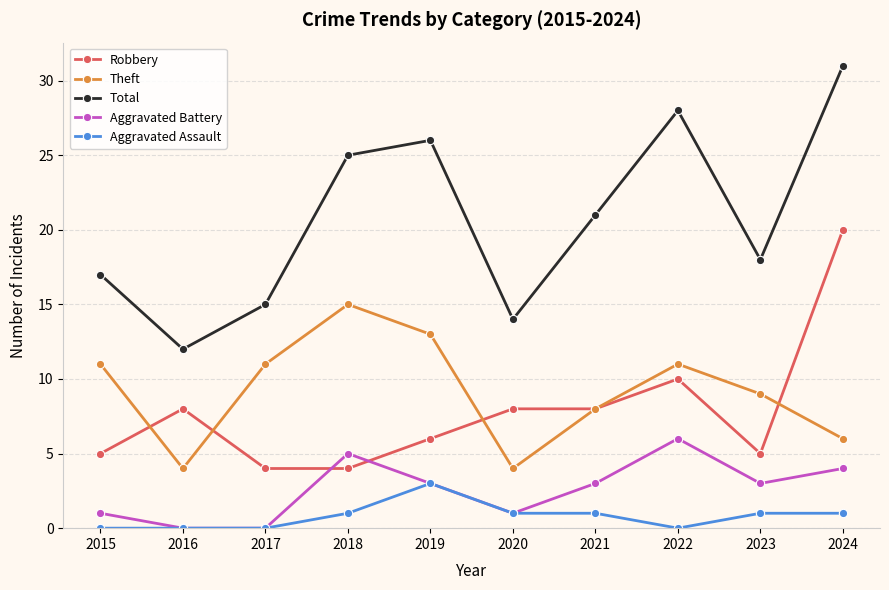

At which category does Theft reach its first local valley?

2016